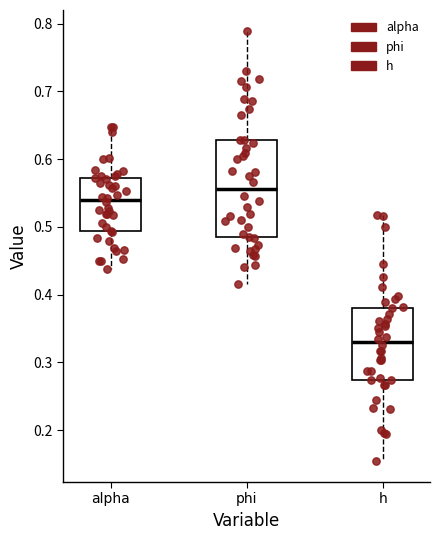

Which box's median line is the lowest?

h